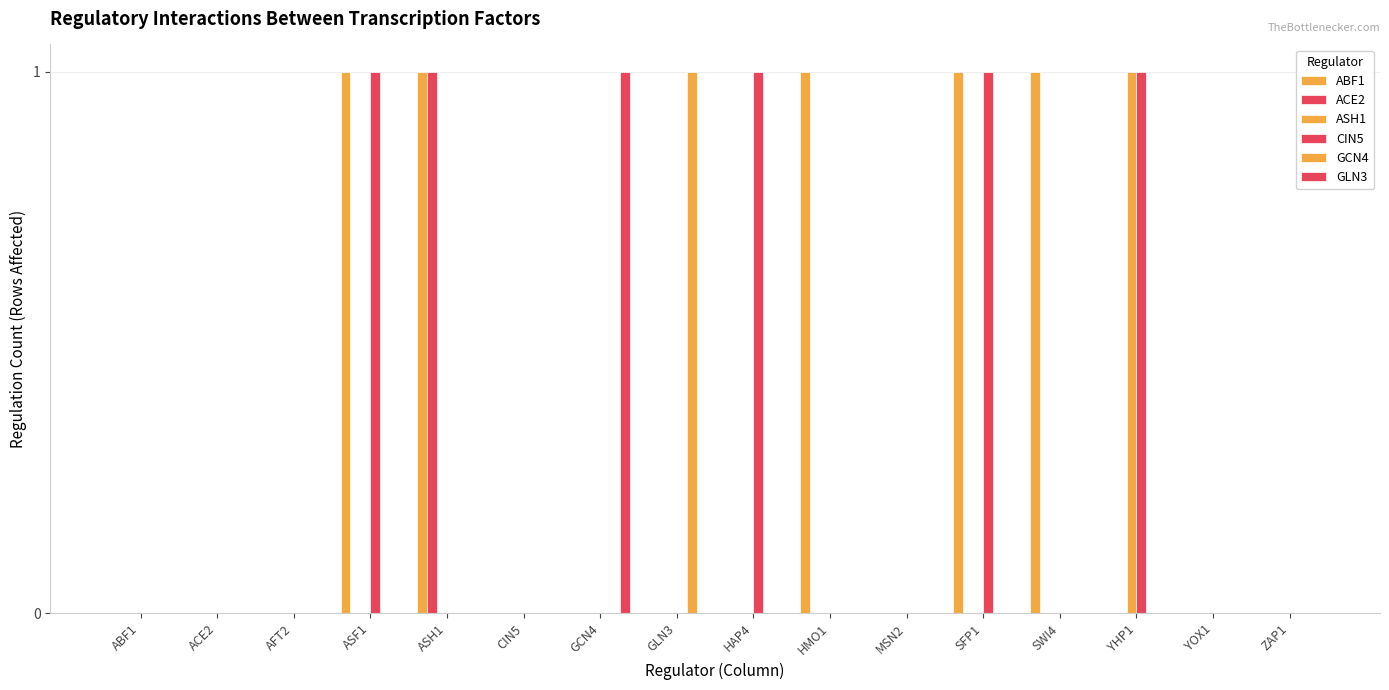

Which label corresponds to the largest value in the chart?

ASF1